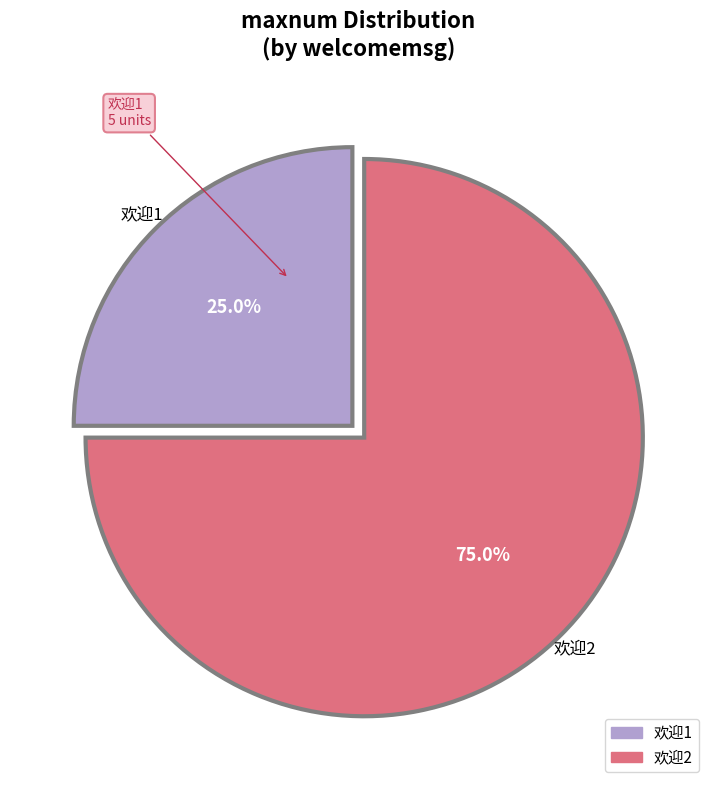

Is the sum of 欢迎1 and 欢迎2 greater than half?

Yes